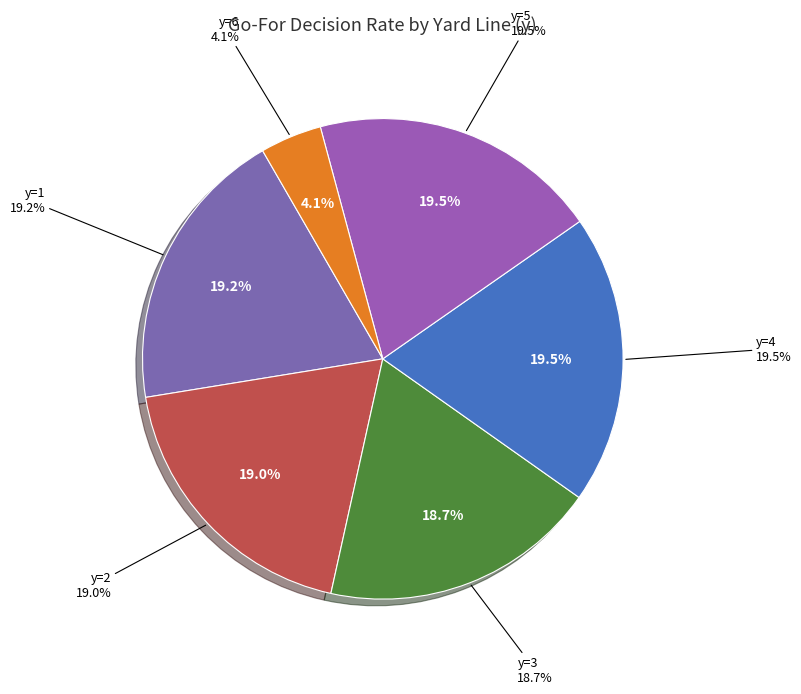

Does y=7 represent more than half of the total?

No